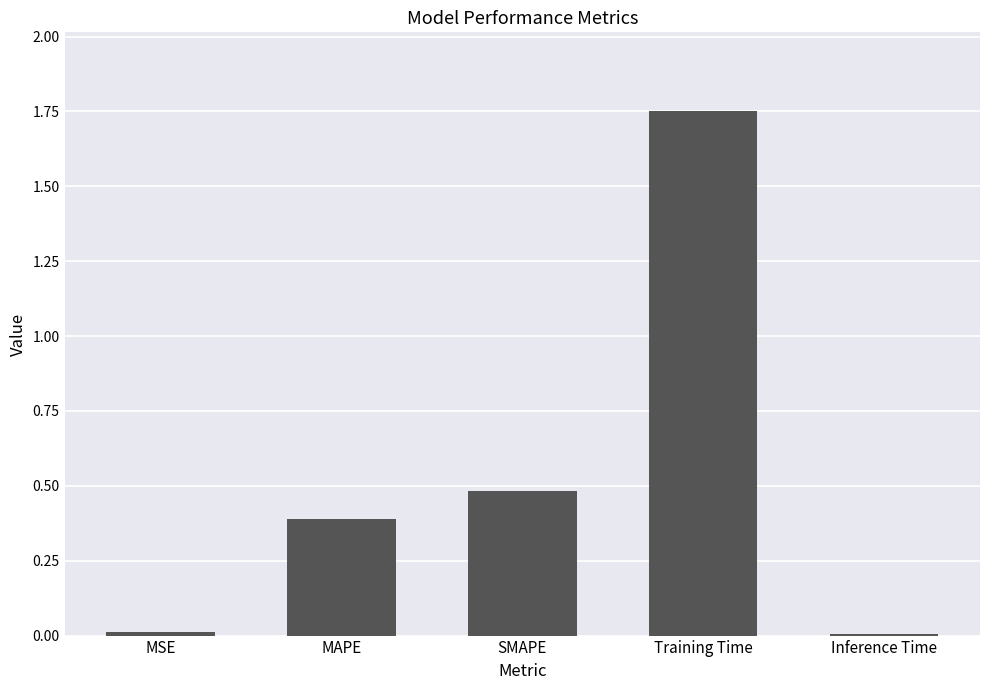

The chart shows a value of 0.2 at MAPE. True or false?

False